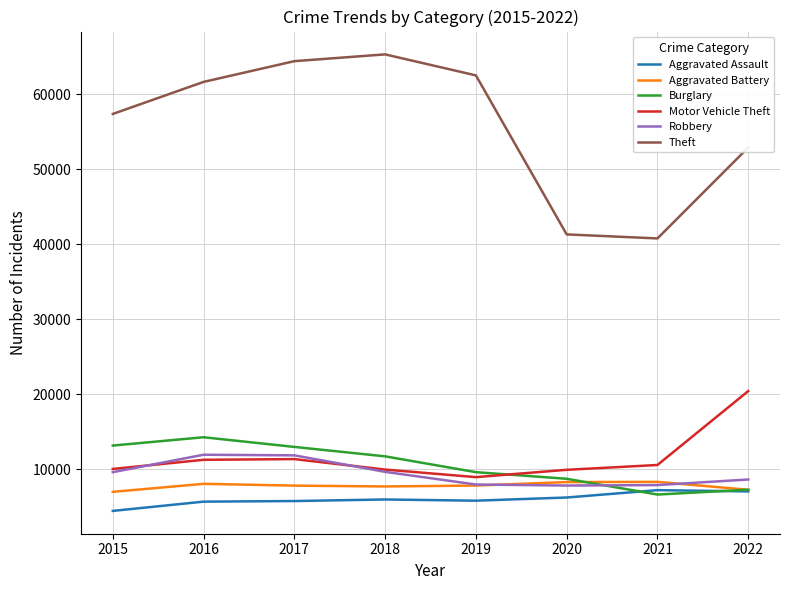

What is the highest value of the Aggravated Assault series?

7243